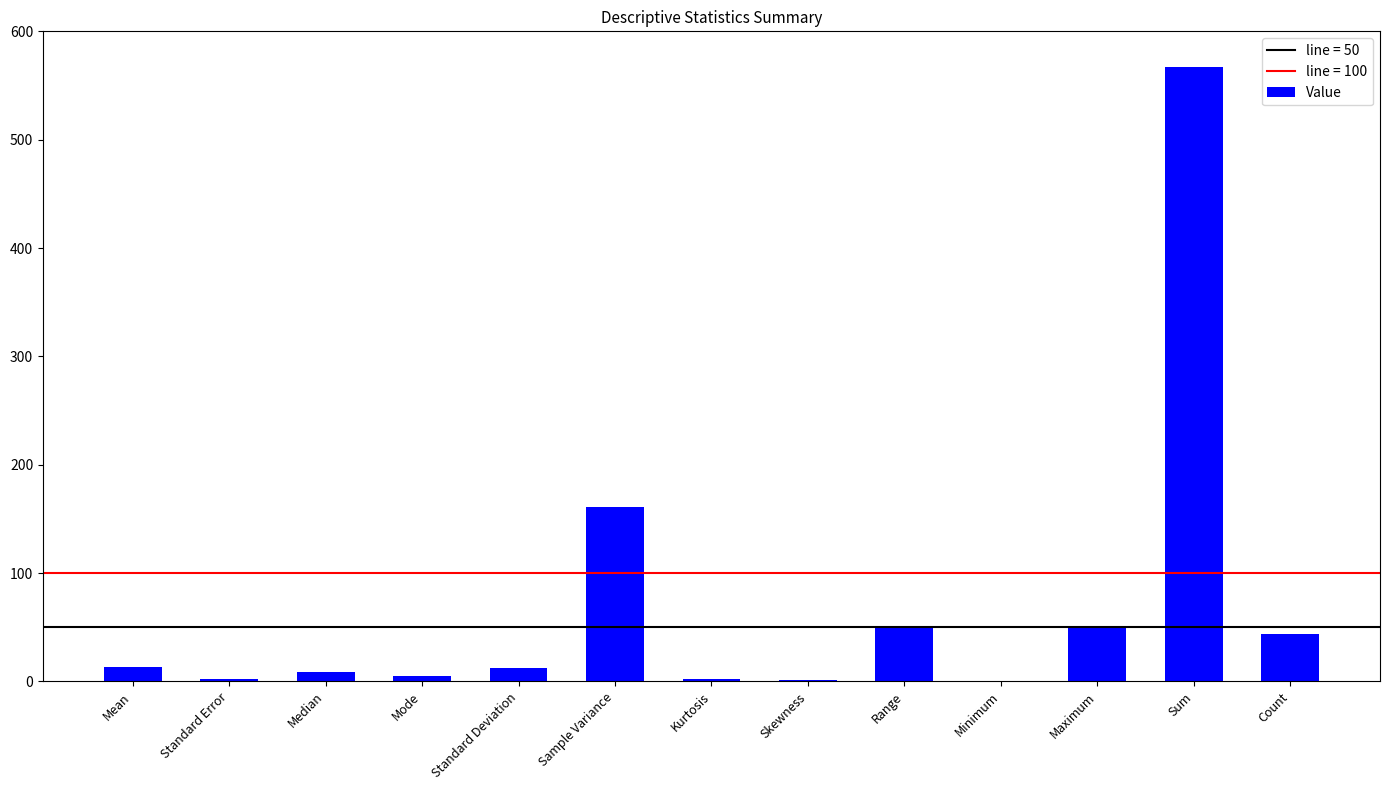

Between Sample Variance and Count, which is larger?

Sample Variance